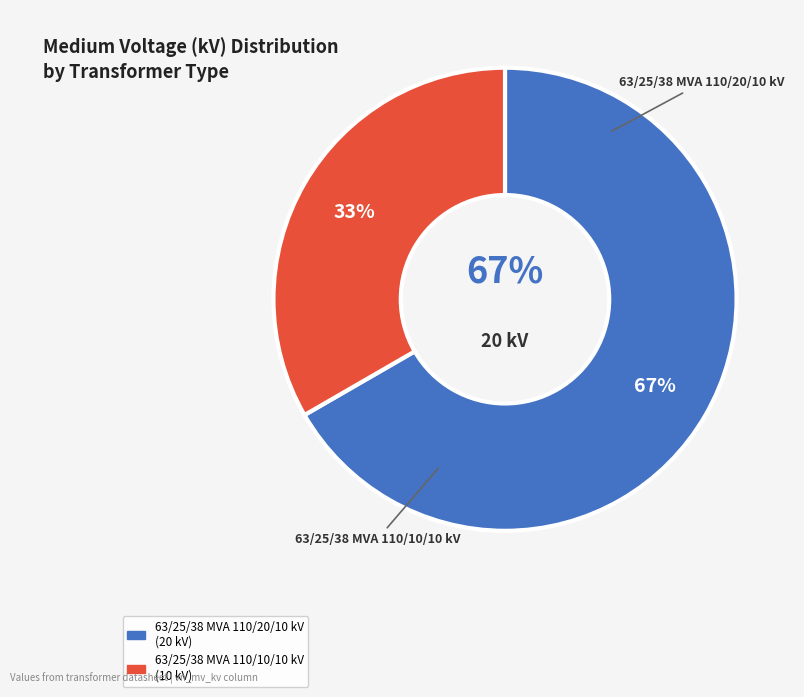

What percentage is the 63/25/38 MVA 110/10/10 kV slice, to the nearest percent?

33%